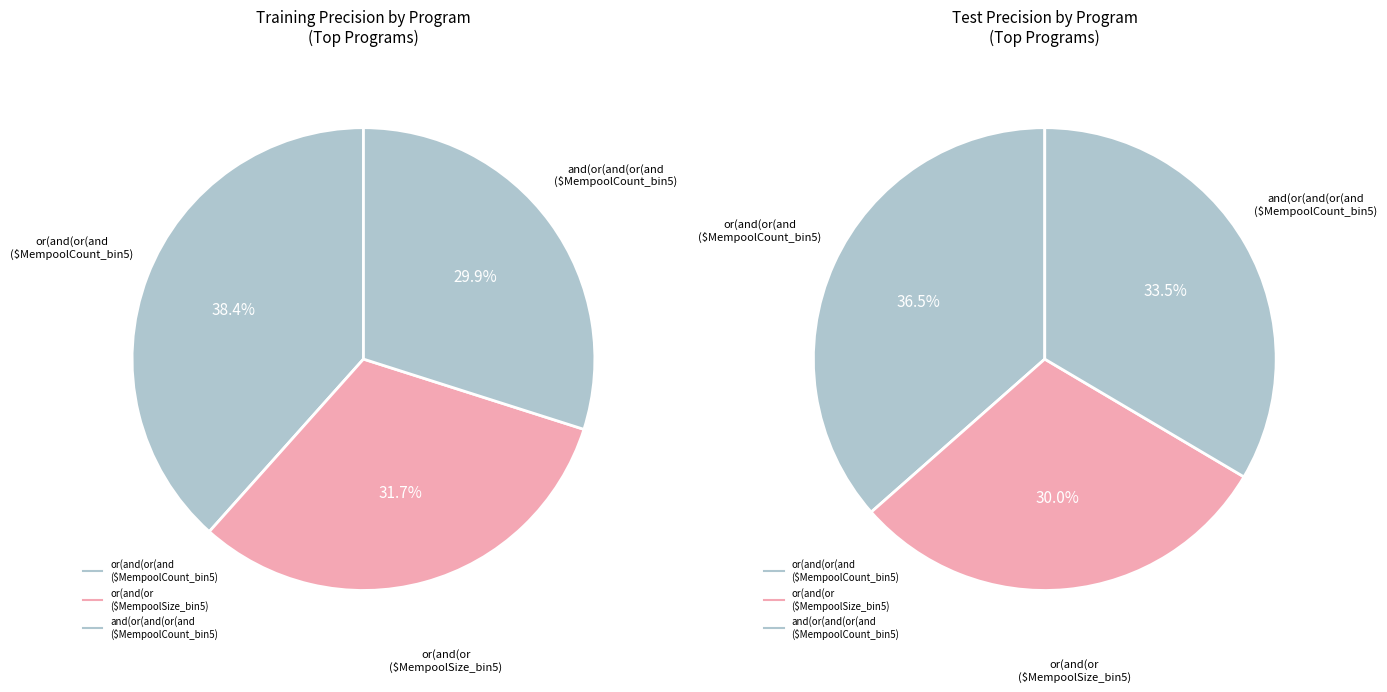

How many segments does this pie chart have?

3